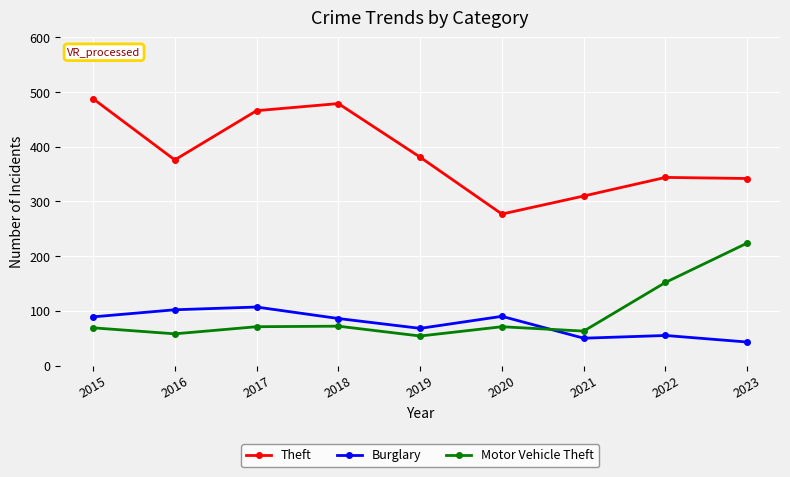

Which category has the lowest value across all series?

2023